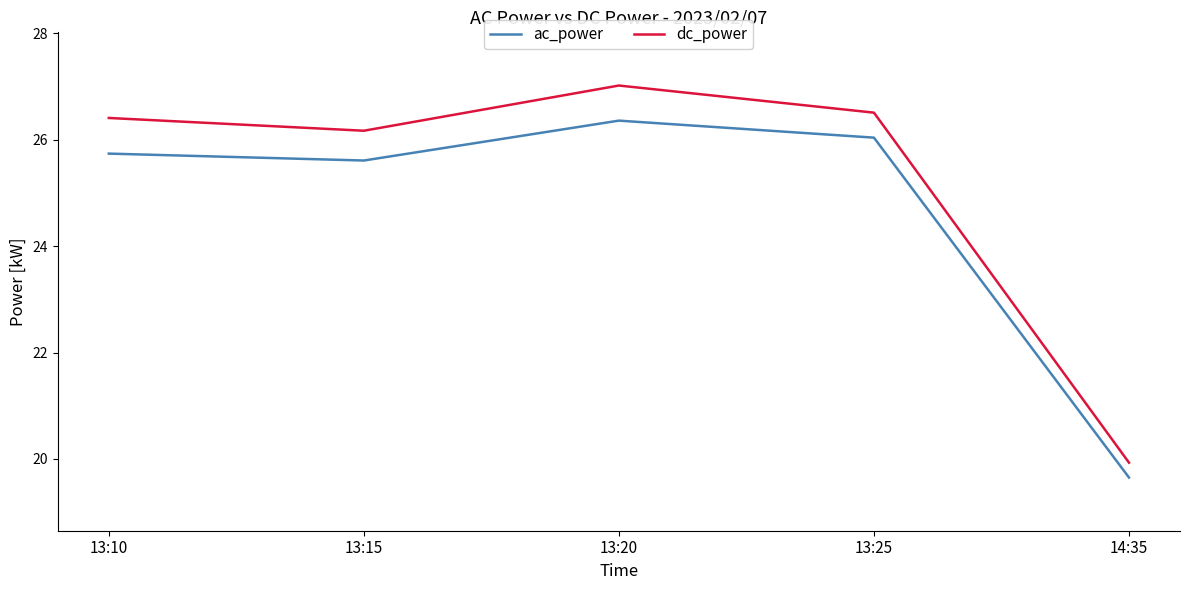

What is the maximum value shown in the chart?

27.0